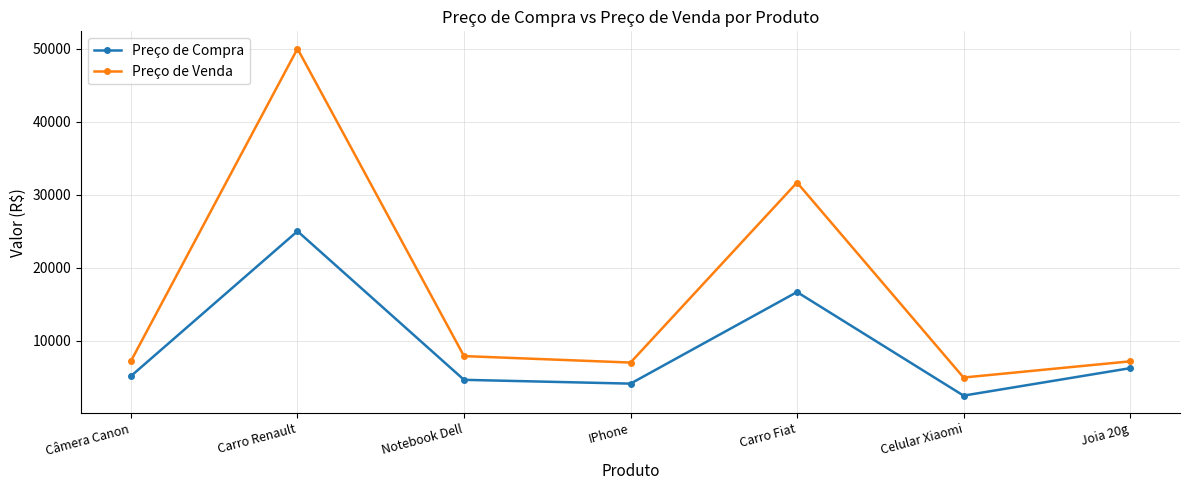

What is the difference between the Preço de Compra values at Celular Xiaomi and Carro Fiat?

14192.0